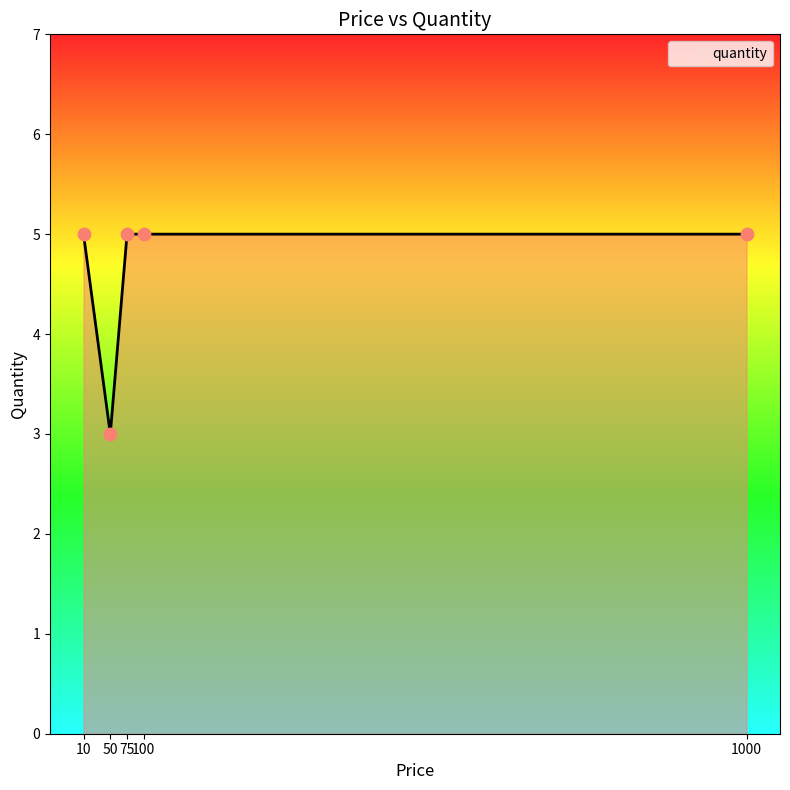

What is the ratio of the value at 10 to the value at 1000?

1.0